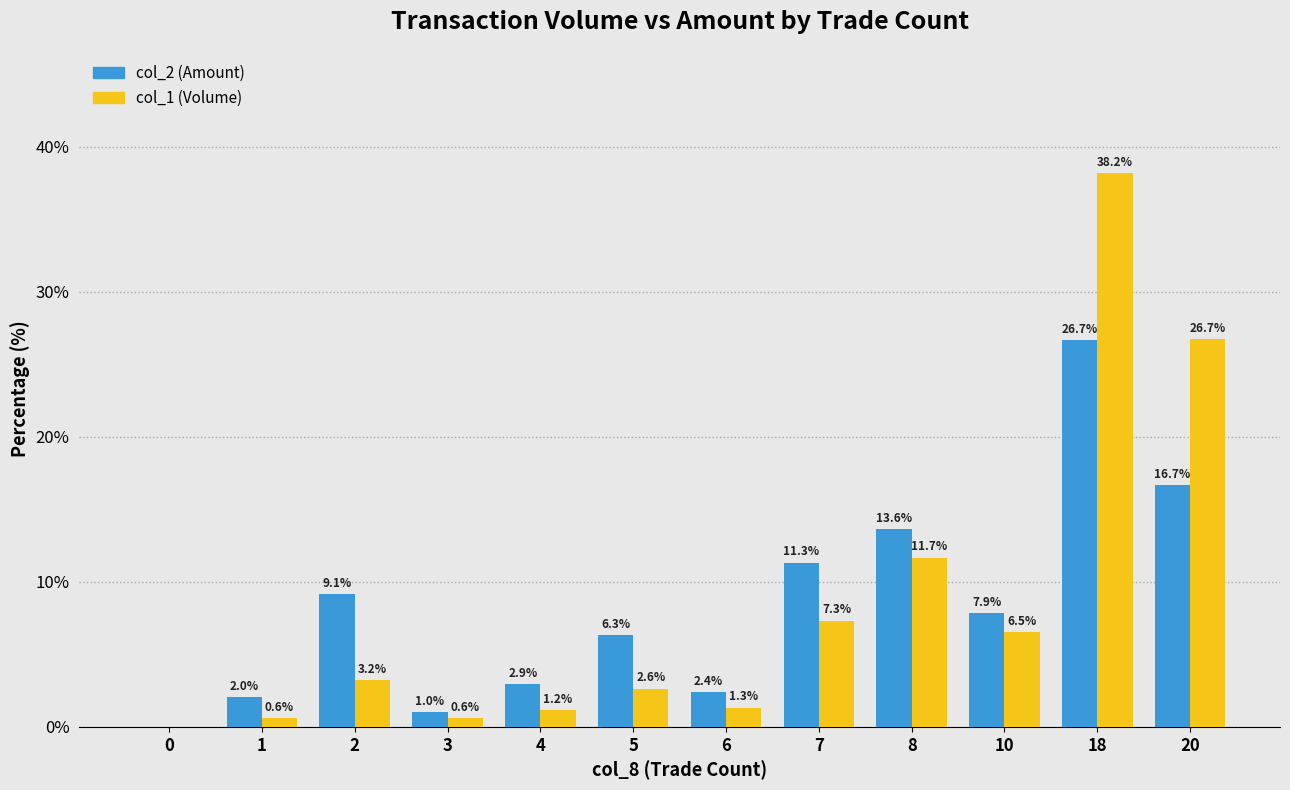

Reading left to right, transcribe all the data shown in this chart.

col_2 (Amount): 0.0	2.0	9.1	1.0	2.9	6.3	2.4	11.3	13.6	7.9	26.7	16.7
col_1 (Volume): 0.0	0.6	3.2	0.6	1.2	2.6	1.3	7.3	11.7	6.5	38.2	26.7